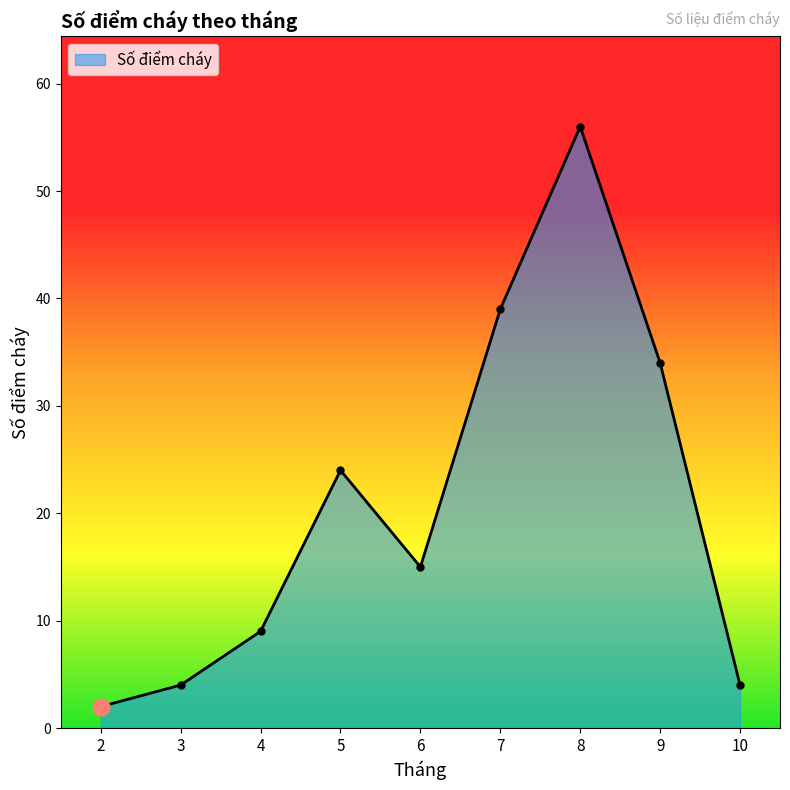

Does the chart display data point markers on the line(s)?

Yes